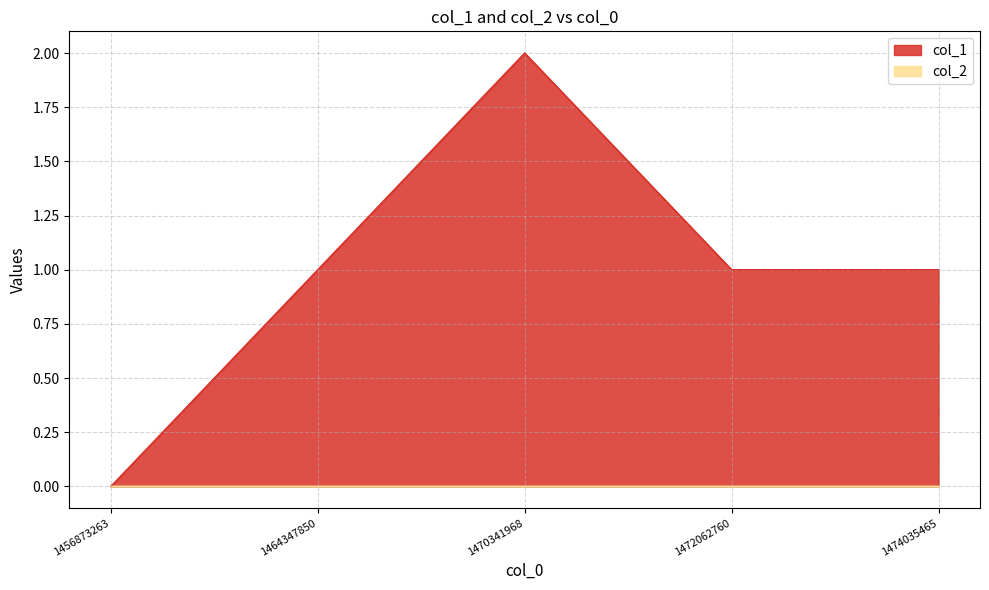

Approximately how many times larger is the value at 1464347850 compared to 1474035465?

1.0